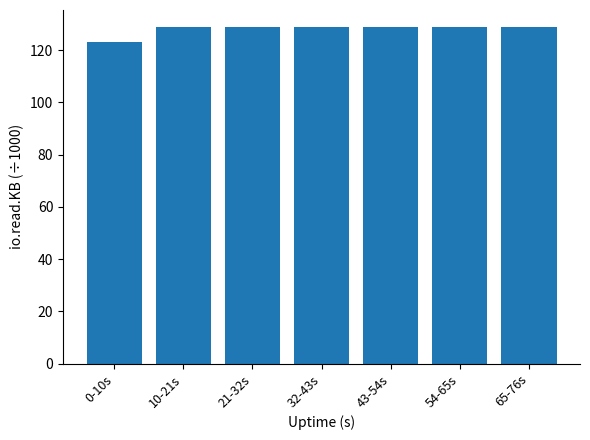

What is the average value?

128.1